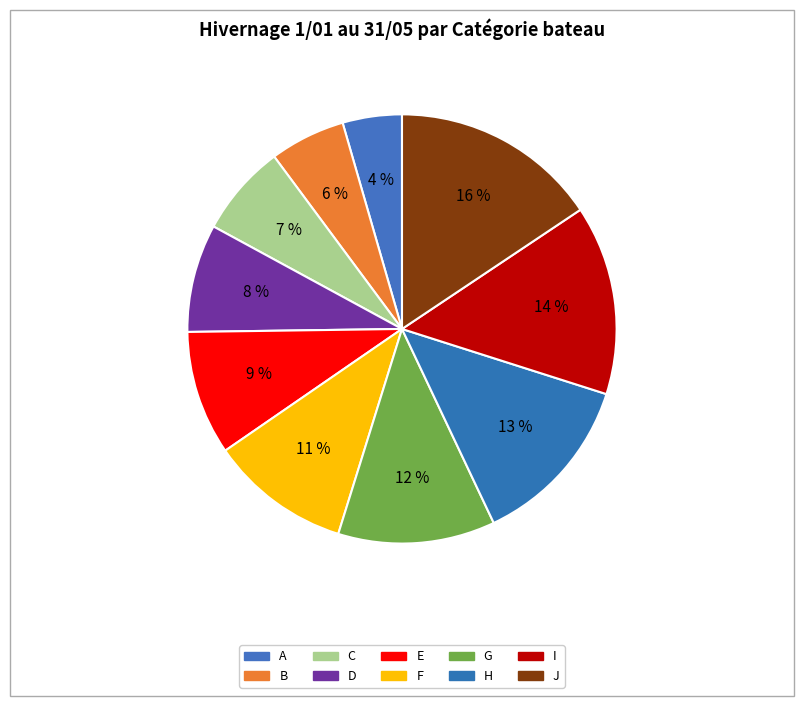

What is the largest slice in the pie chart?

J